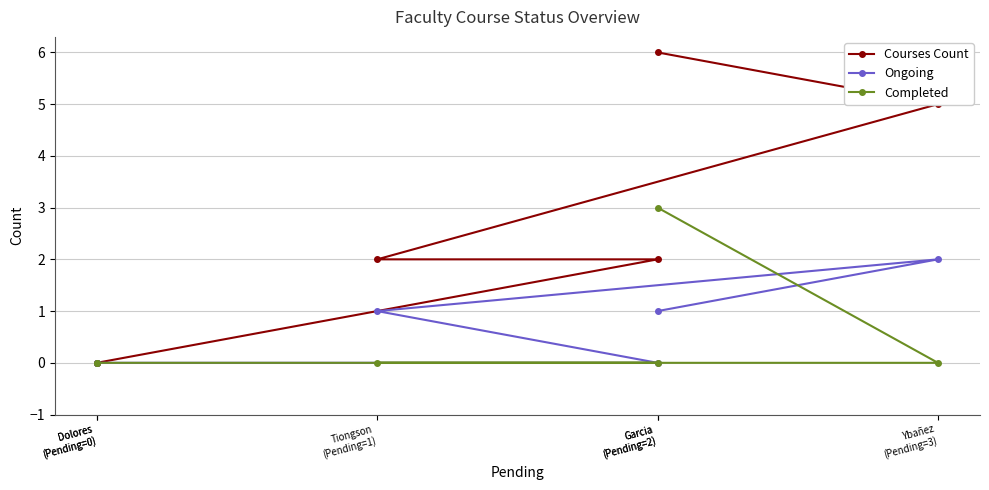

How many data points in Courses Count are less than 2?

2